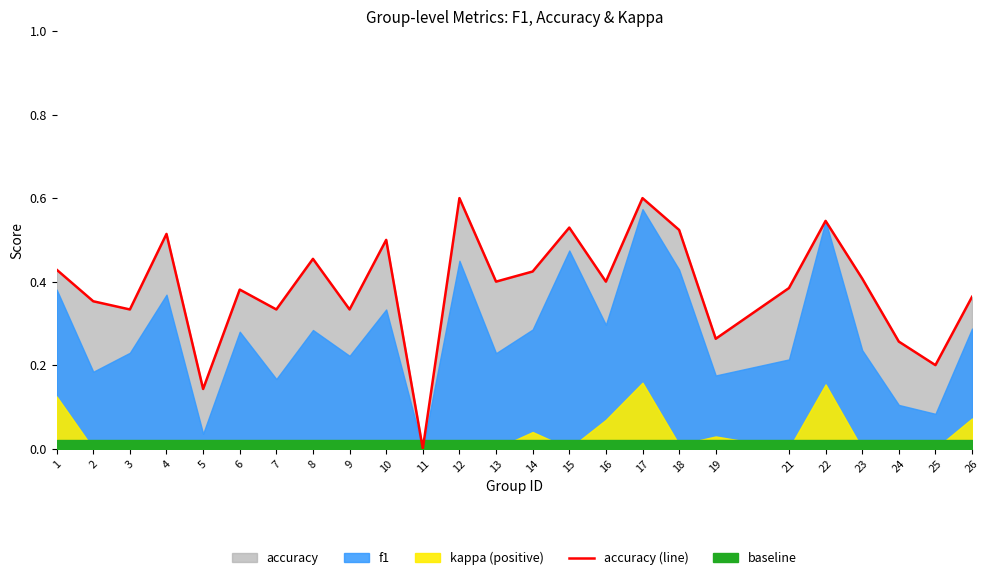

What is the maximum value shown in the chart?

0.6